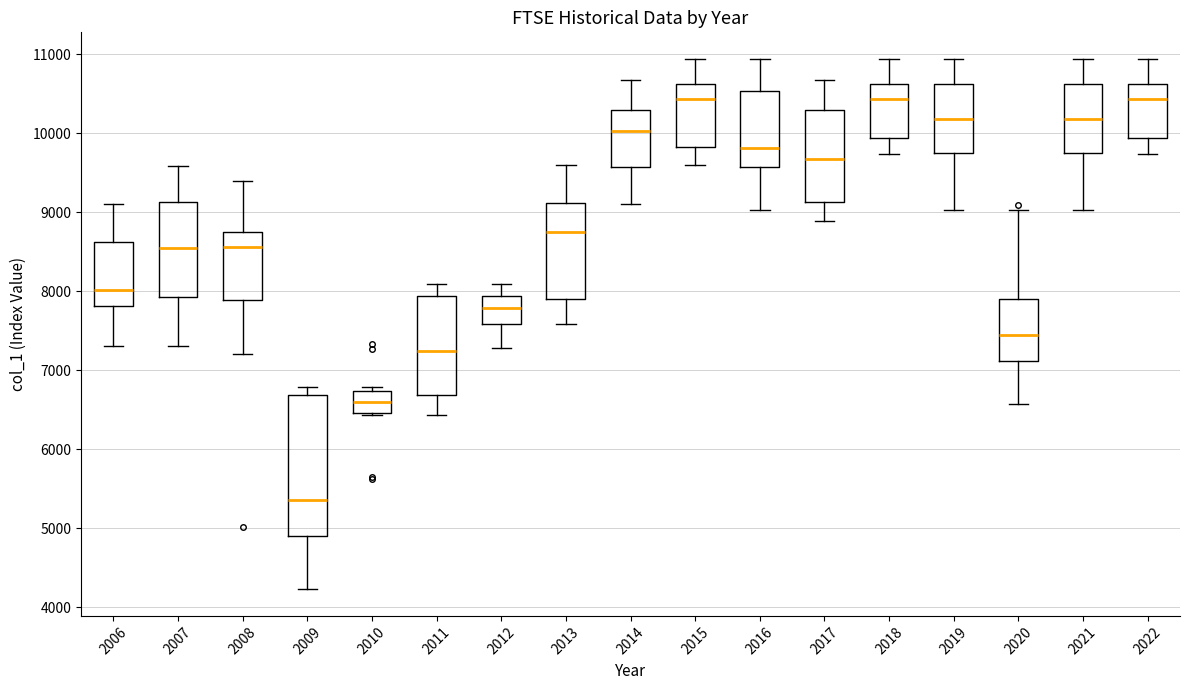

Which box has the lowest median line?

2009